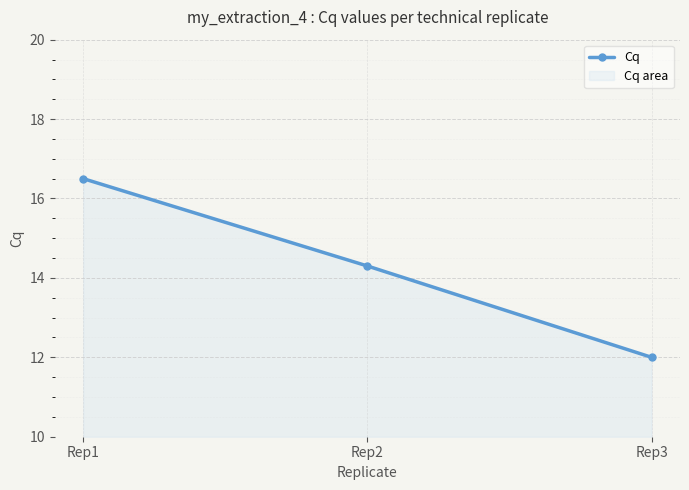

Is it true that the value at Rep2 is 14.3?

True